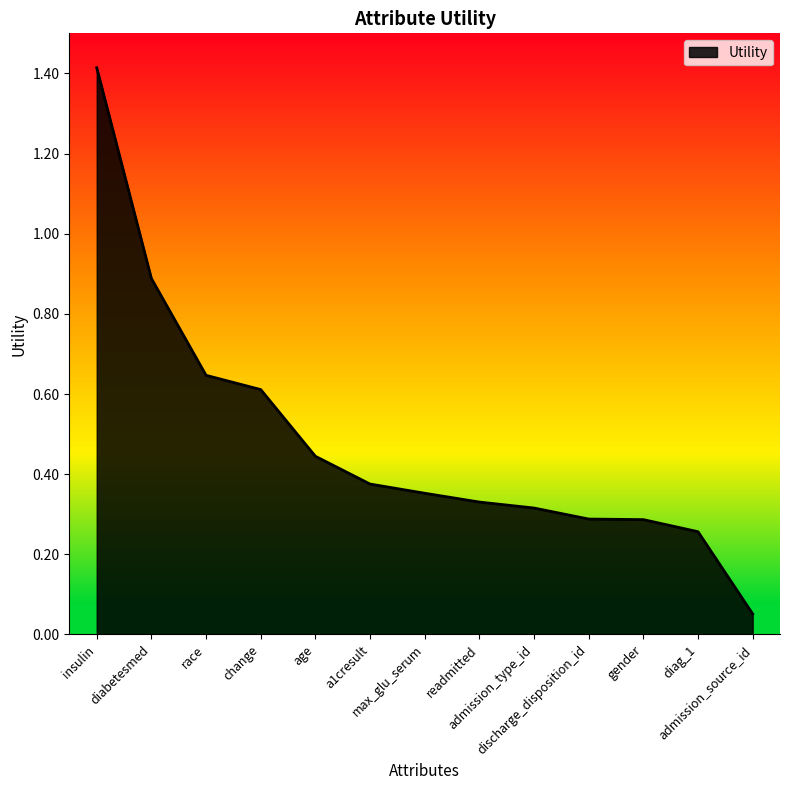

What position from the right is diabetesmed?

12